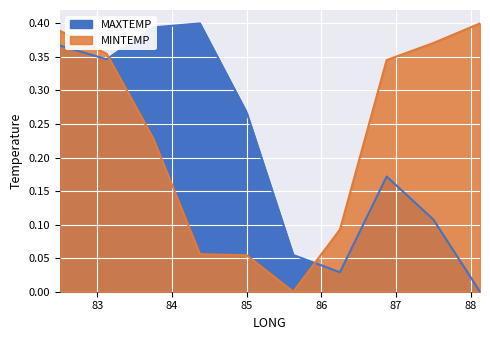

Is the value of MAXTEMP at 86.875 greater than the value of MINTEMP at 85.625?

Yes